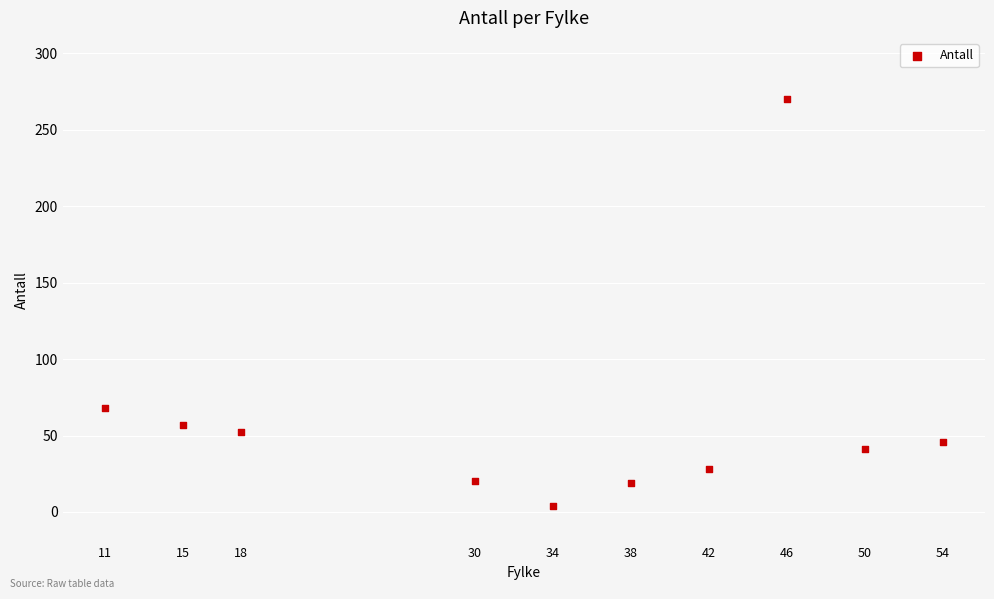

What Y value in the scatter plot is closest to 137?

68